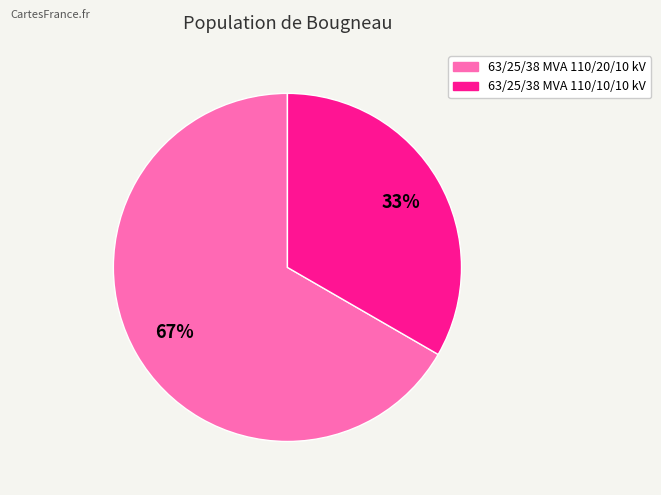

What is the smallest slice in the pie chart?

63/25/38 MVA 110/10/10 kV